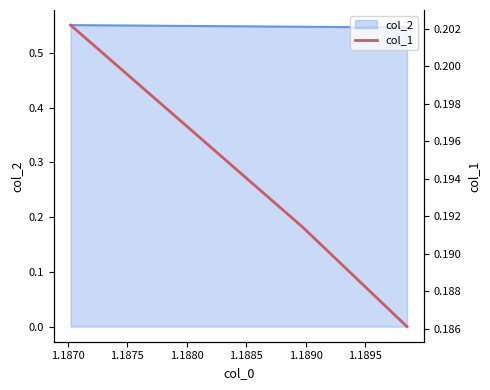

Count the col_2 values in the range 0 to 1.

3